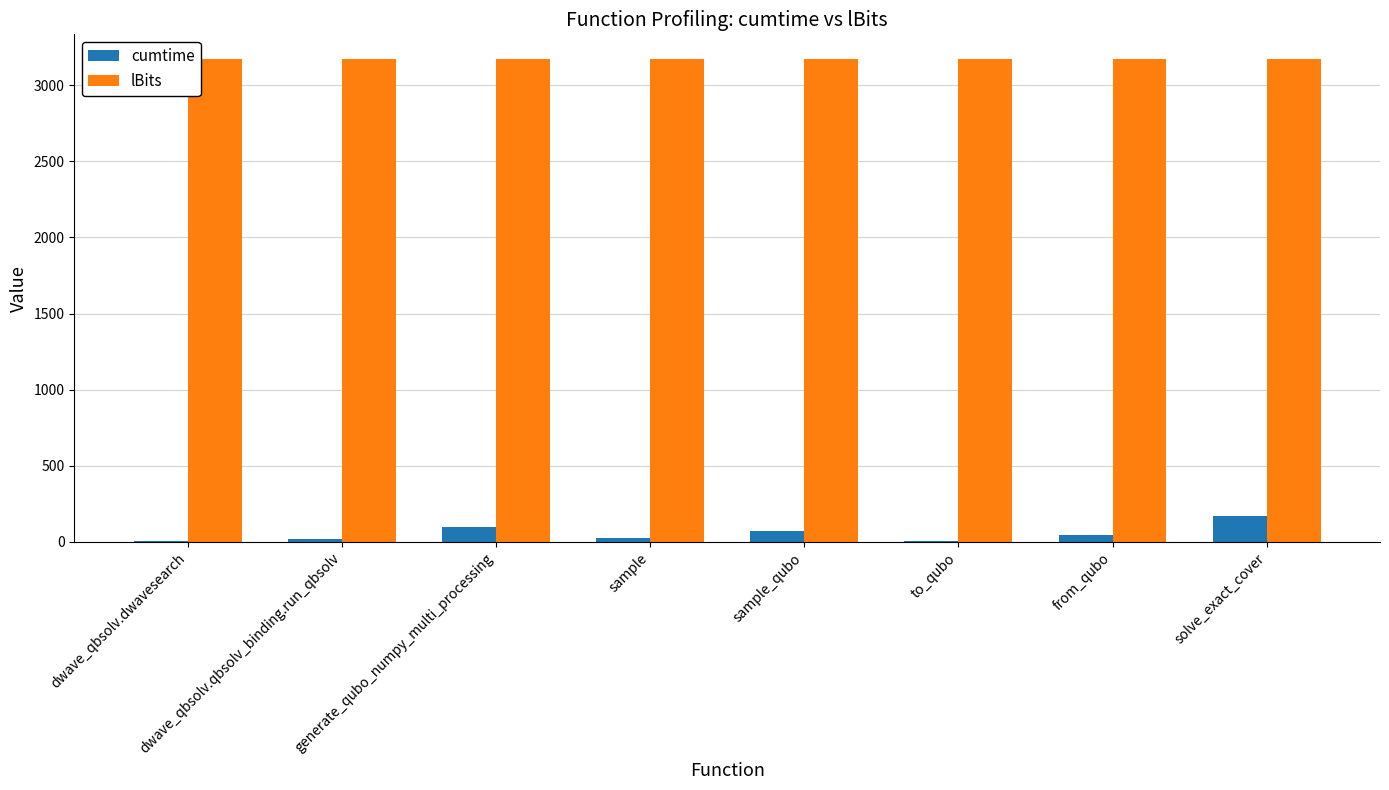

What is the total value across all series at generate_qubo_numpy_multi_processing?

3275.3